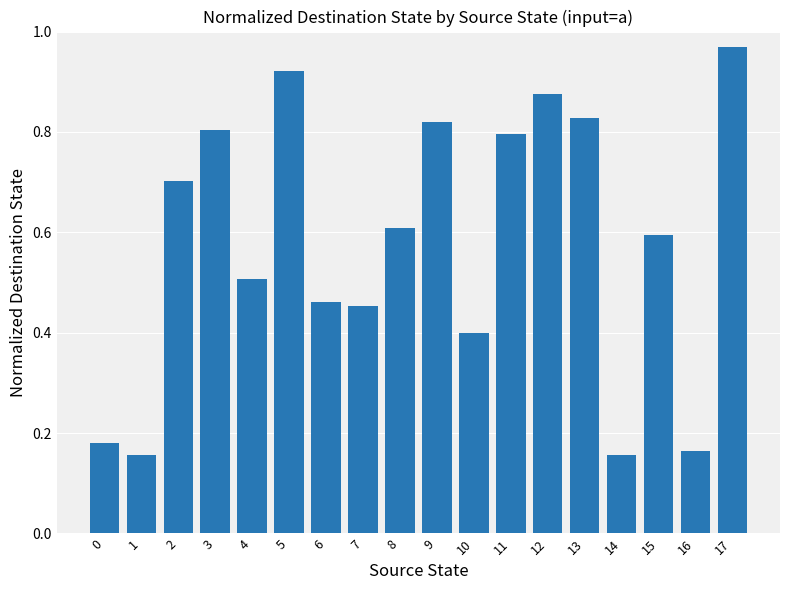

Between 14 and 12, which is larger?

12